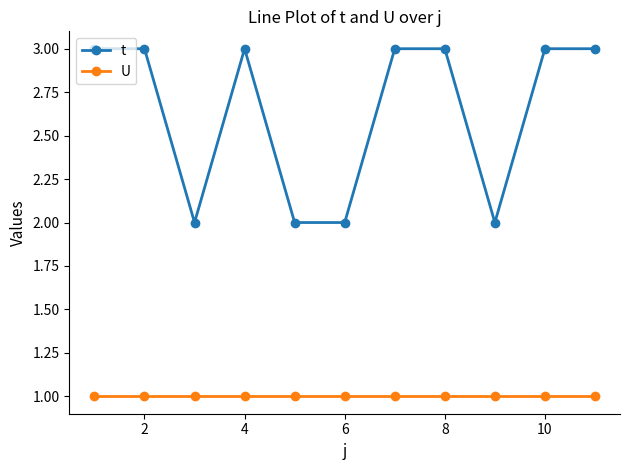

What is the sum of all U values?

11